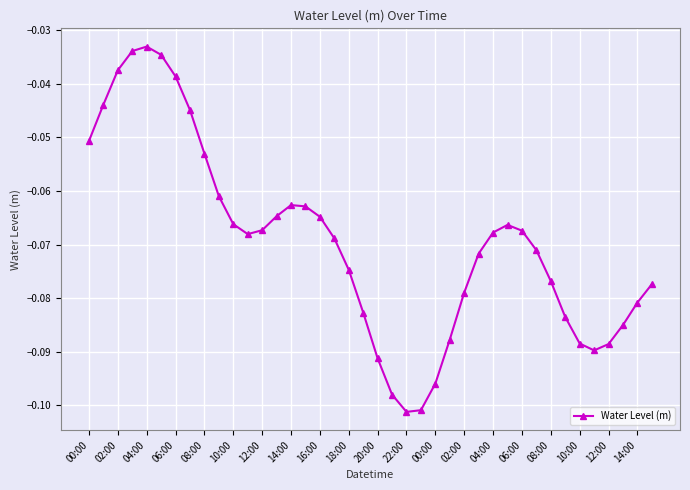

What is the sum of all values?

-2.8